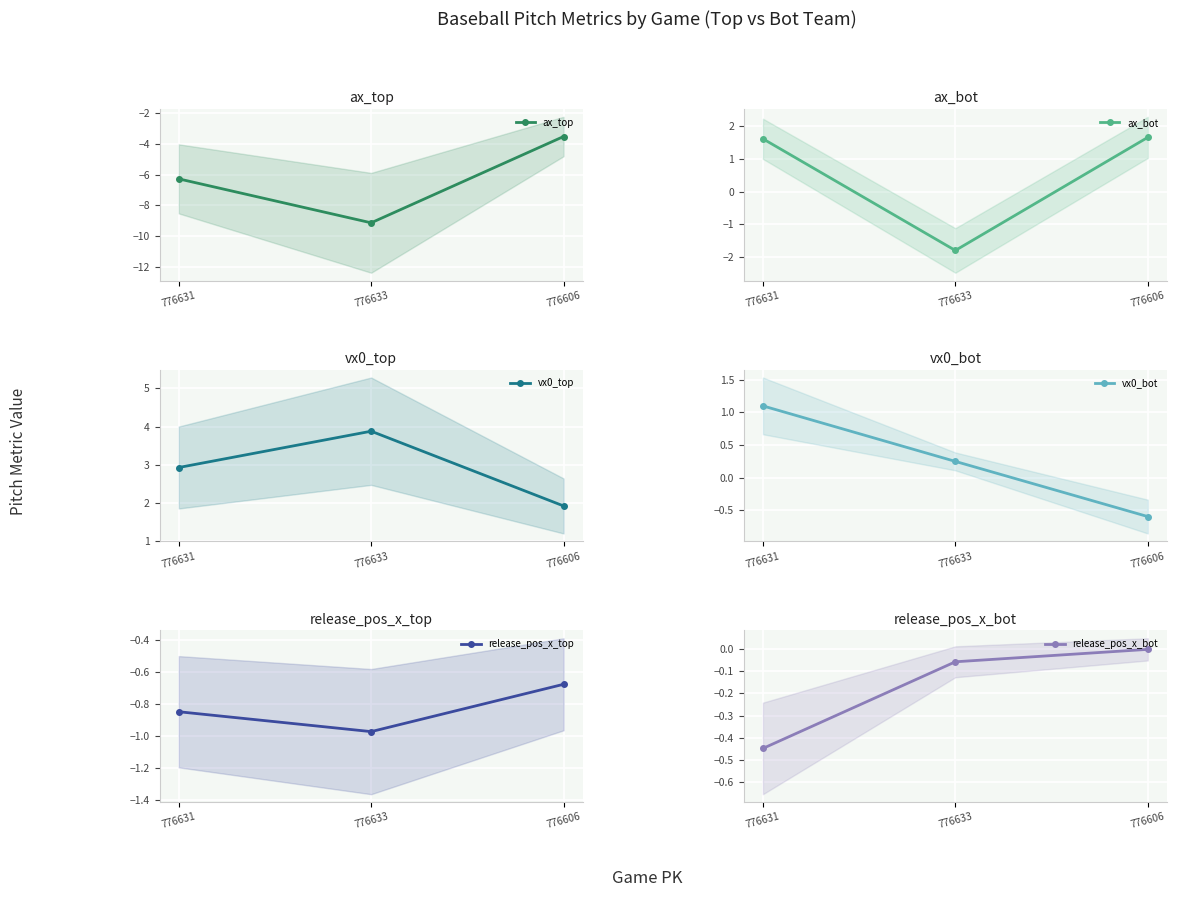

Between 776633 and 776606, which is larger?

776606